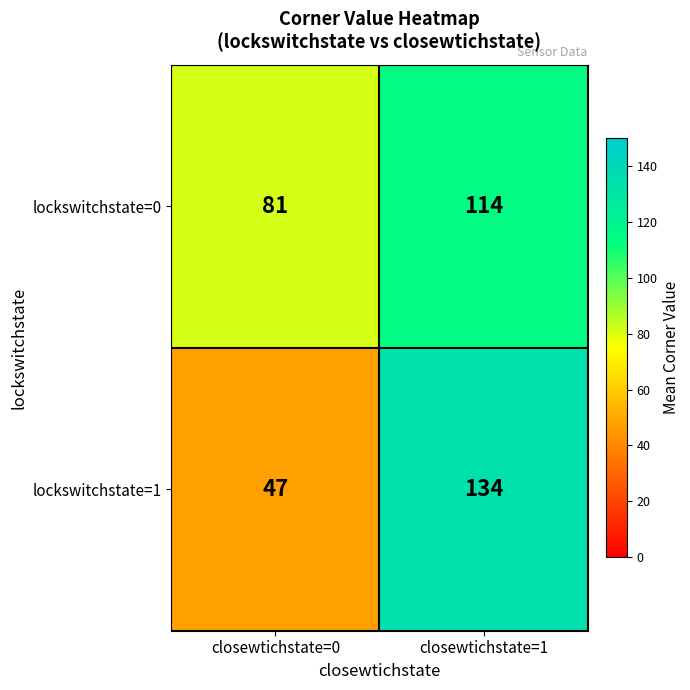

At which category is the sum across all series the highest?

closewtichstate=1